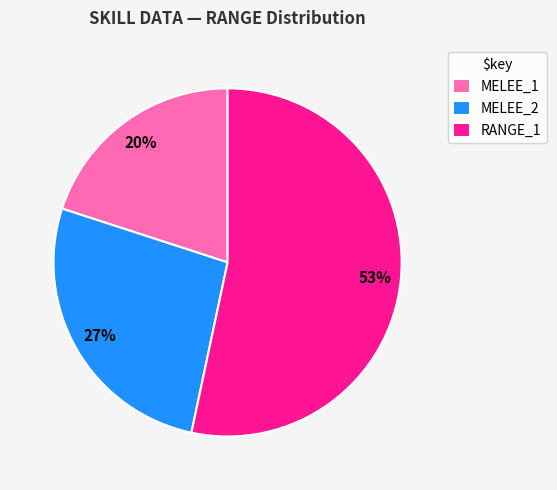

How many slices are in this pie chart?

3